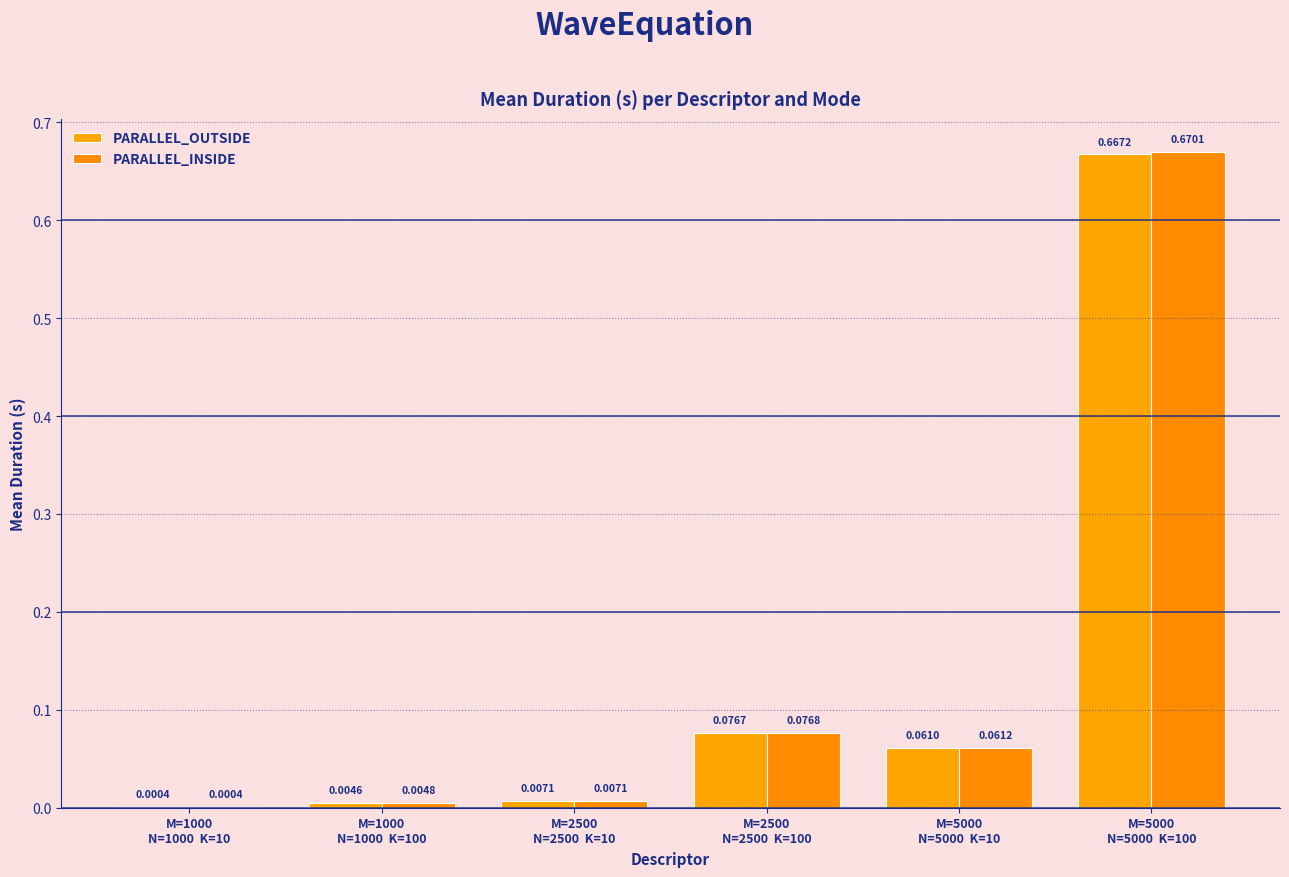

Does the chart contain stacked bars?

No